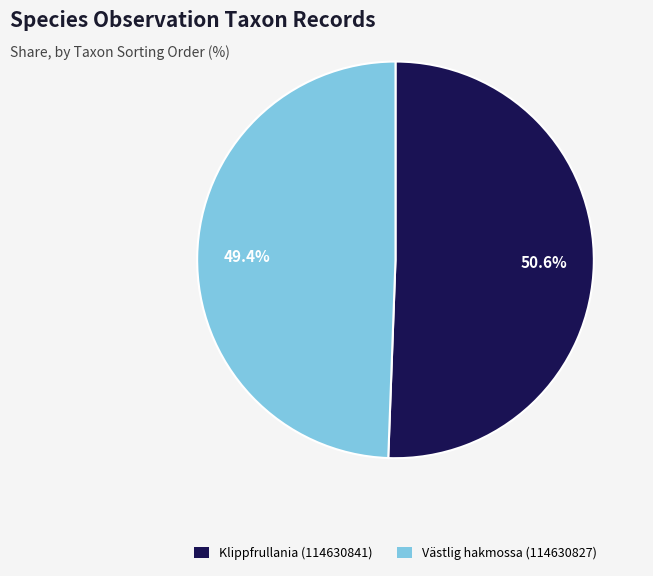

What is the majority slice?

Klippfrullania (114630841)